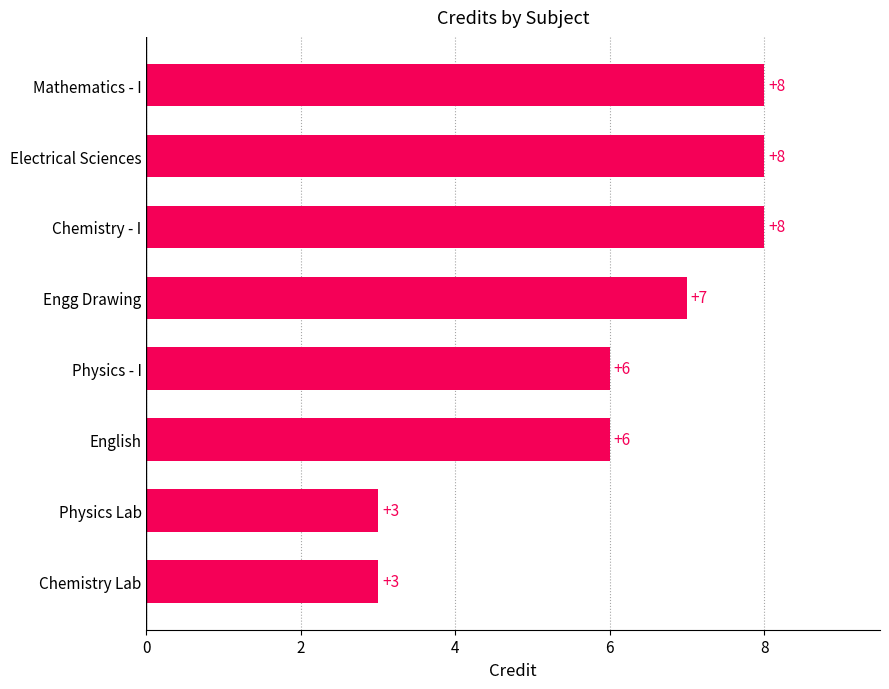

Reading bottom to top, what are all the values shown in this chart?

Chemistry Lab=3	Physics Lab=3	English=6	Physics - I=6	Engg Drawing=7	Chemistry - I=8	Electrical Sciences=8	Mathematics - I=8